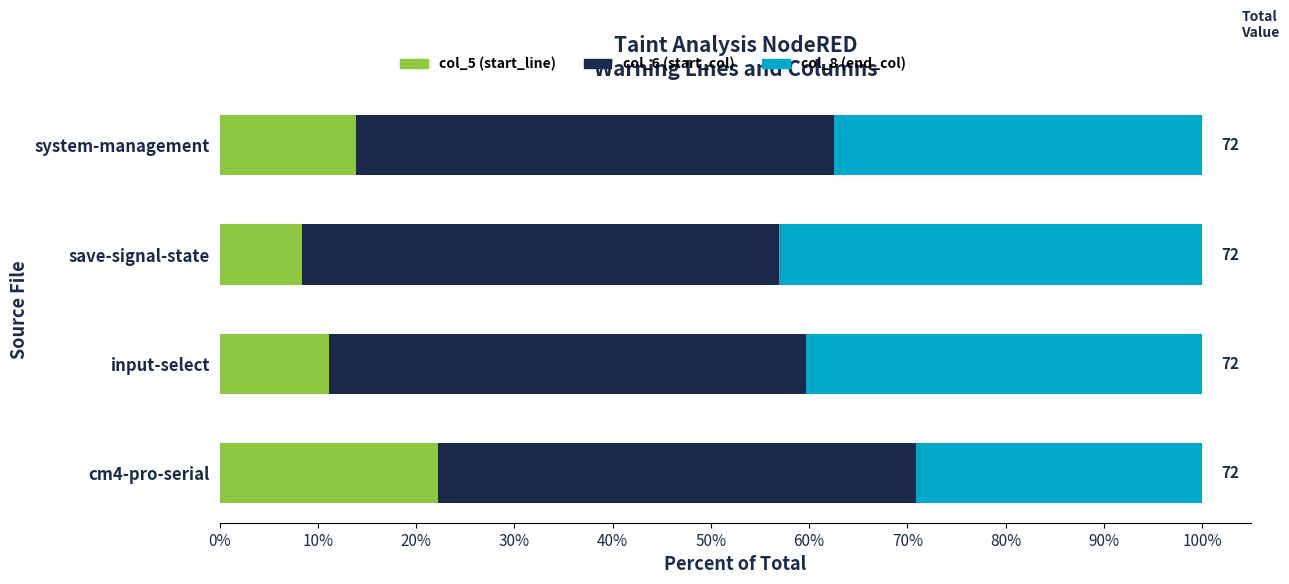

How many values in the col_5 (start_line) series are below 13?

2